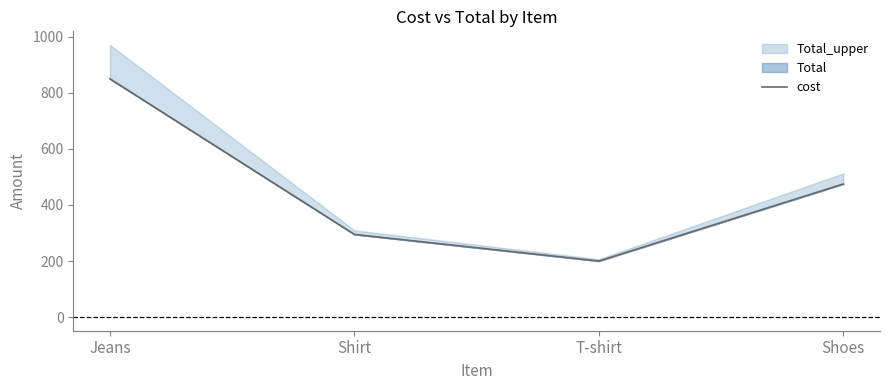

Between Shoes and Shirt, which is larger?

Shoes